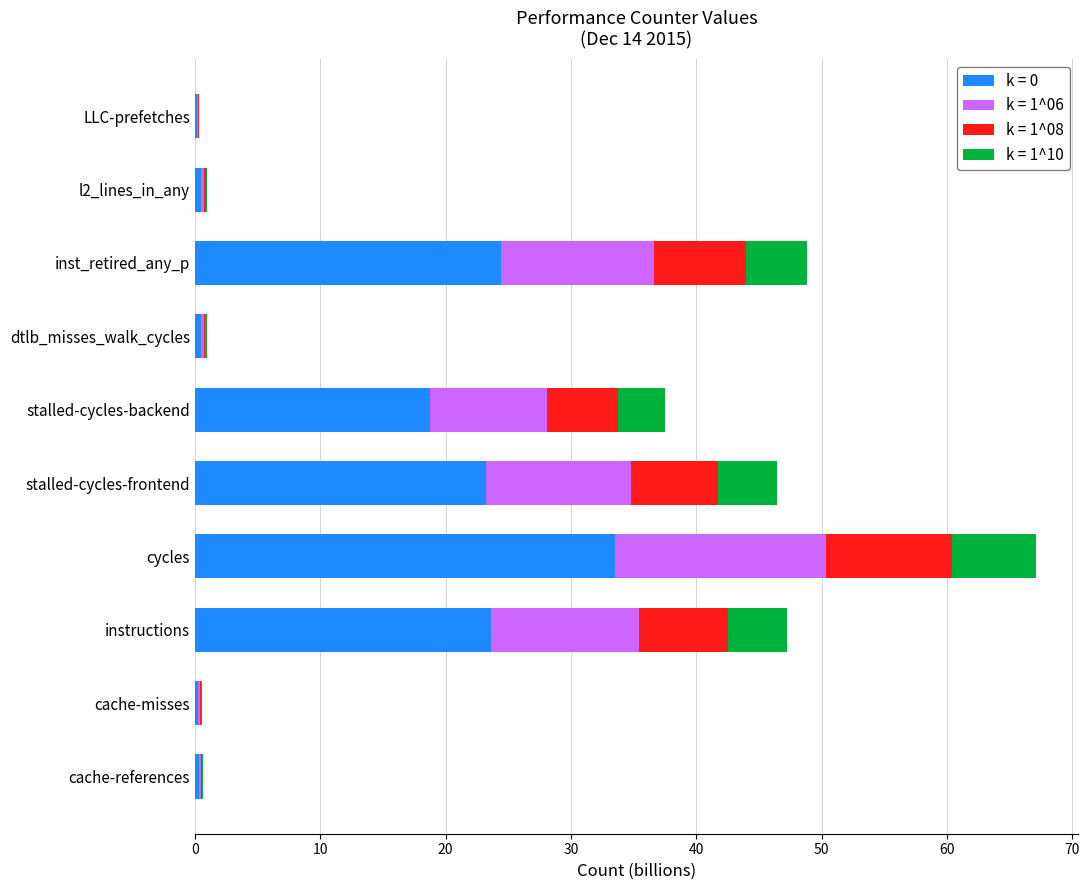

At which category is the sum across all series the highest?

cycles